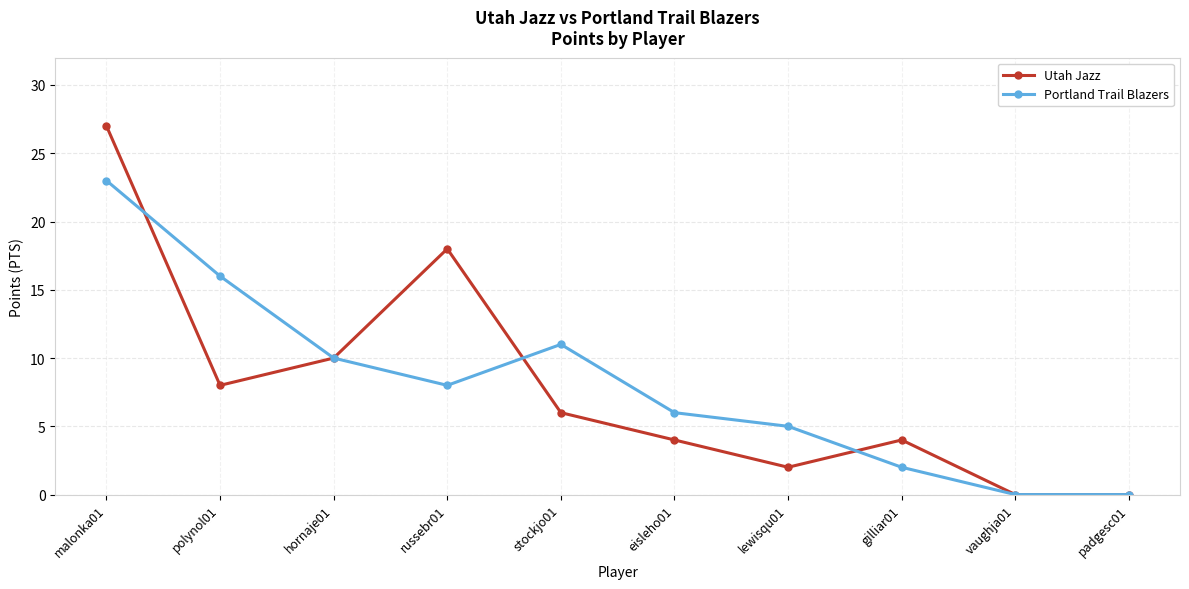

Does the chart have visible grid lines?

Yes